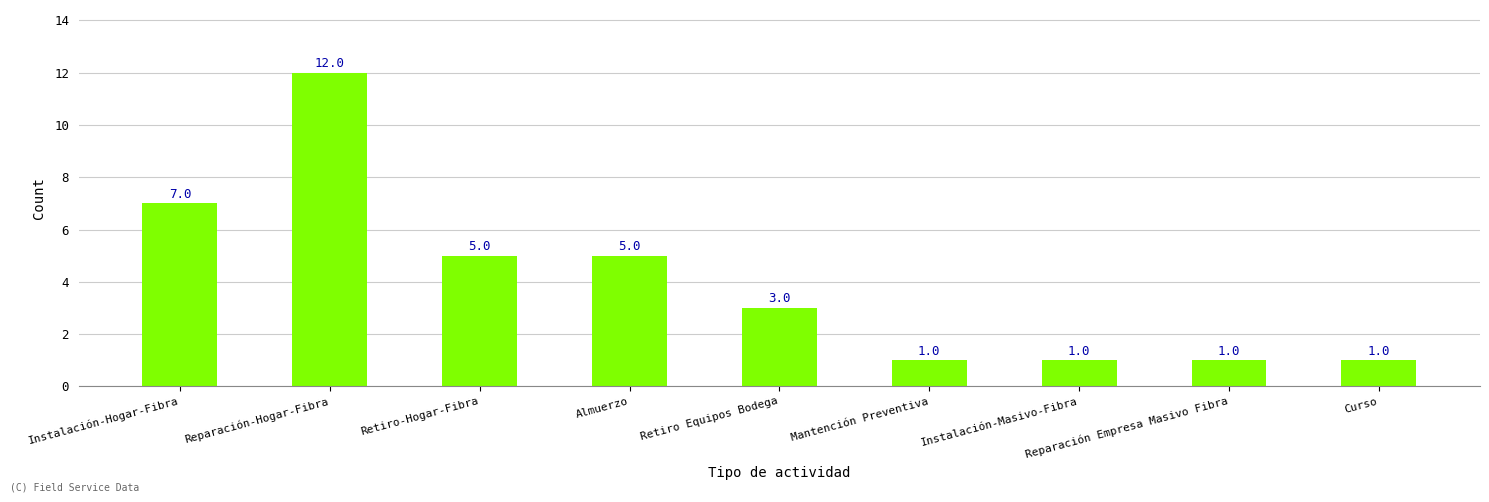

What position from the left is Almuerzo?

4